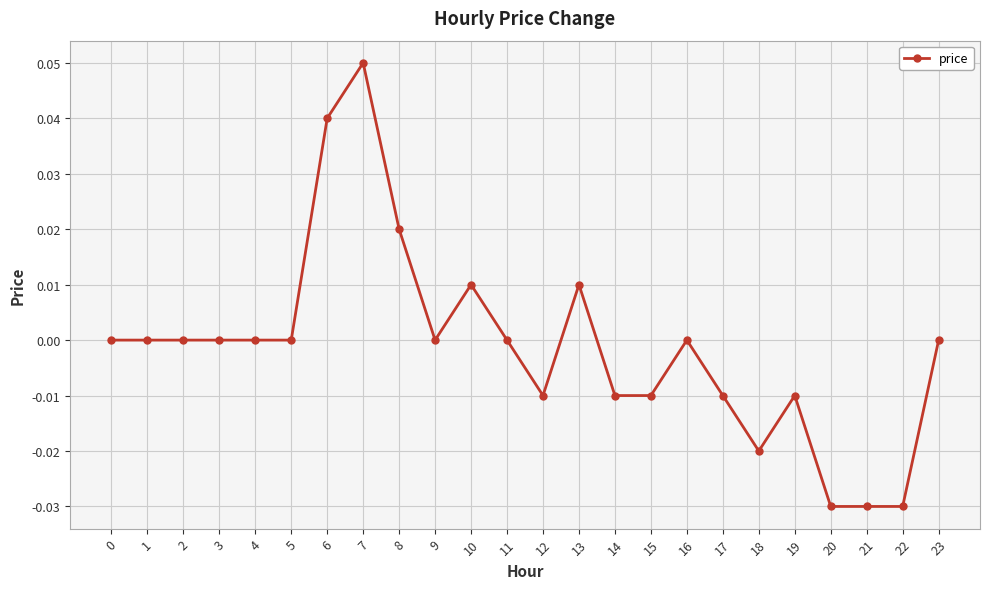

Which has a higher value, 17 or 16?

16